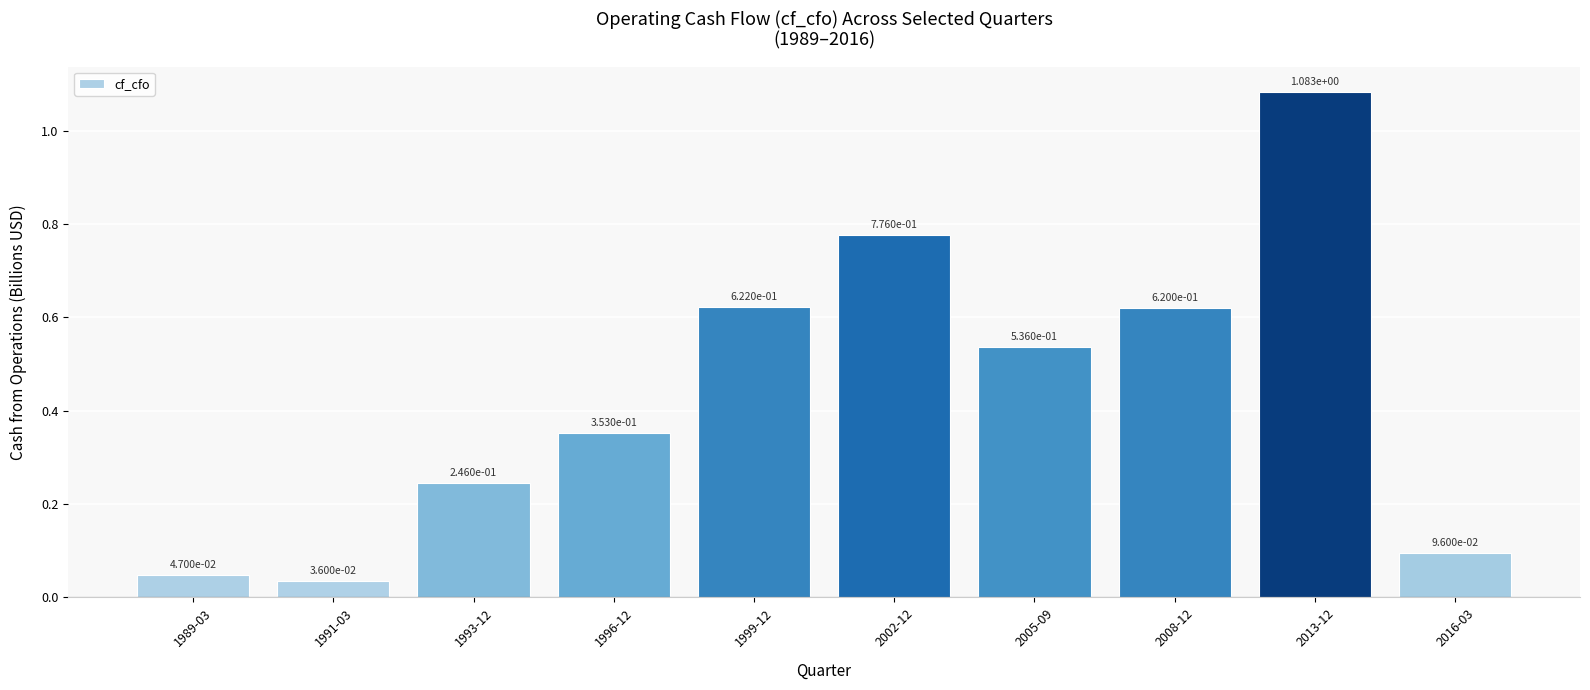

True or false: the data shows 0.3 at 2002-12.

False